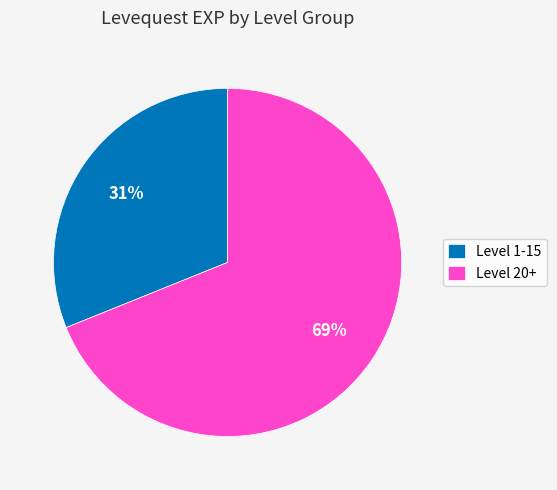

Is there a majority slice in this chart?

Yes